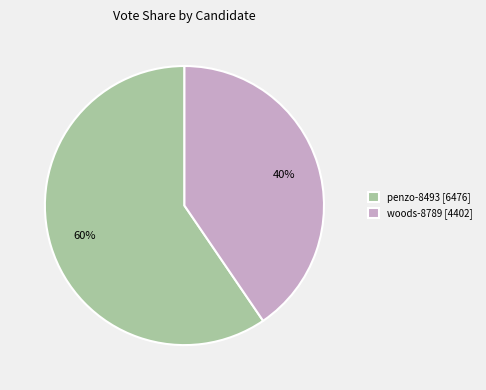

Rank the categories by value from lowest to highest.

woods-8789, penzo-8493